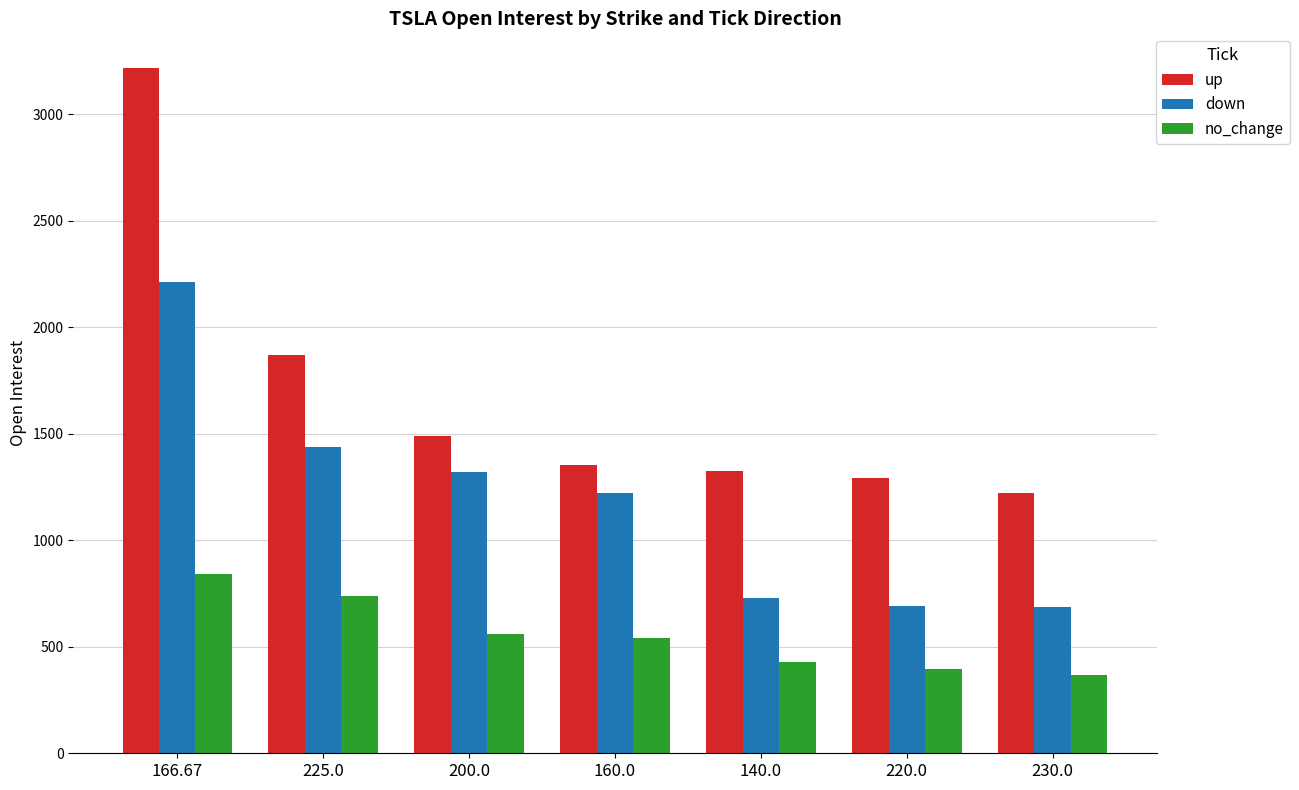

Is the value of no_change at 225.0 greater than the value of up at 230.0?

No